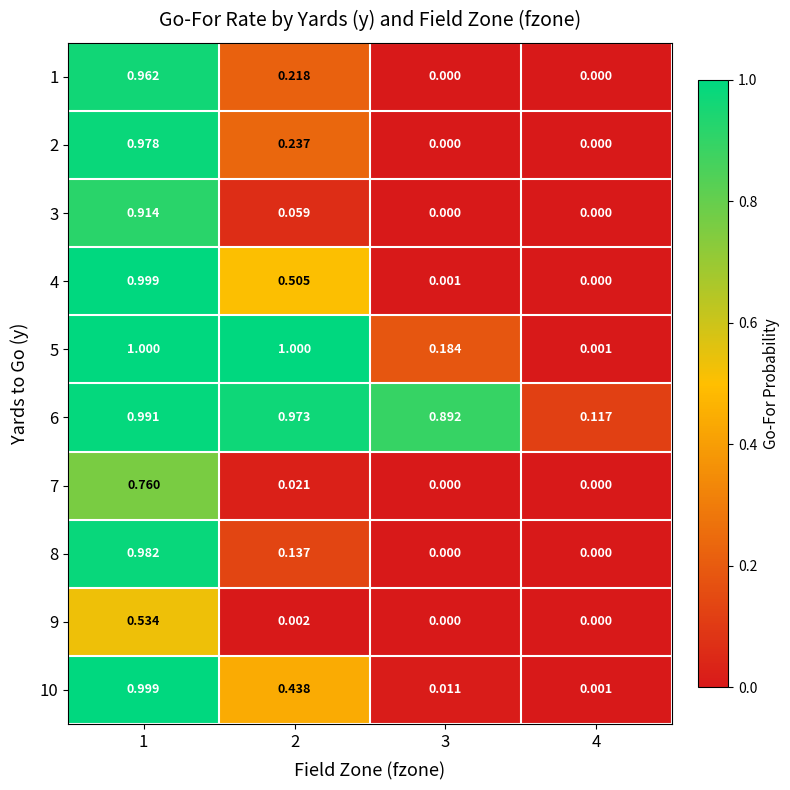

Is the value of 3 at 3 greater than the value of 7 at 1?

No